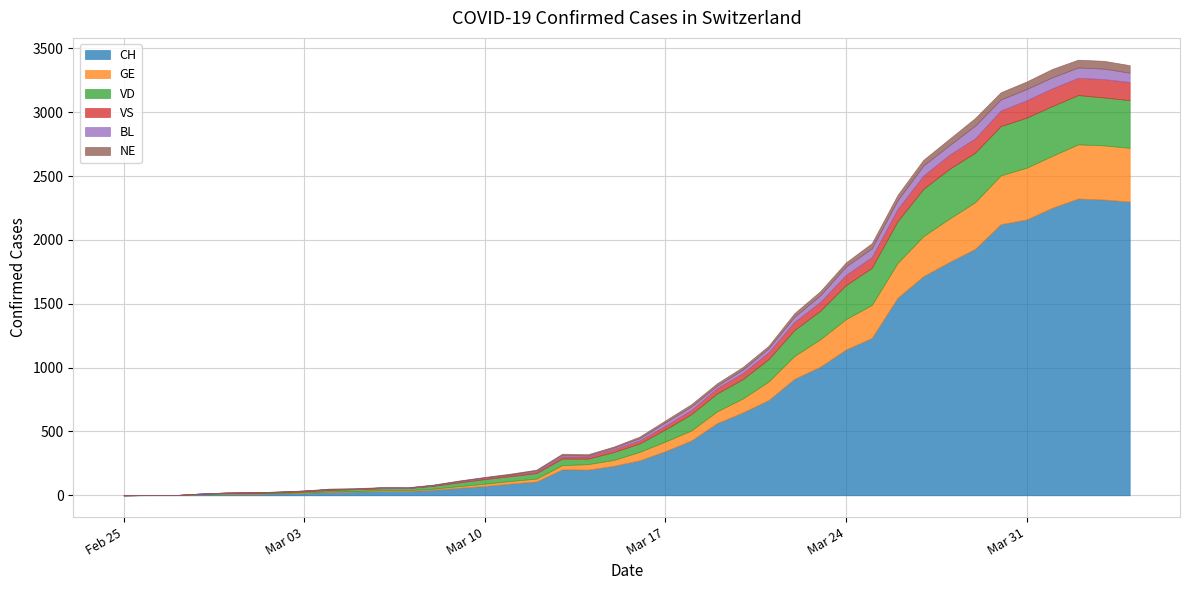

List the labels in order of CH value, largest first.

2020-04-02, 2020-04-03, 2020-04-04, 2020-04-01, 2020-03-31, 2020-03-30, 2020-03-29, 2020-03-28, 2020-03-27, 2020-03-26, 2020-03-25, 2020-03-24, 2020-03-23, 2020-03-22, 2020-03-21, 2020-03-20, 2020-03-19, 2020-03-18, 2020-03-17, 2020-03-16, 2020-03-15, 2020-03-13, 2020-03-14, 2020-03-12, 2020-03-11, 2020-03-10, 2020-03-09, 2020-03-08, 2020-03-07, 2020-03-06, 2020-03-05, 2020-03-04, 2020-03-03, 2020-03-02, 2020-03-01, 2020-02-29, 2020-02-28, 2020-02-26, 2020-02-27, 2020-02-25